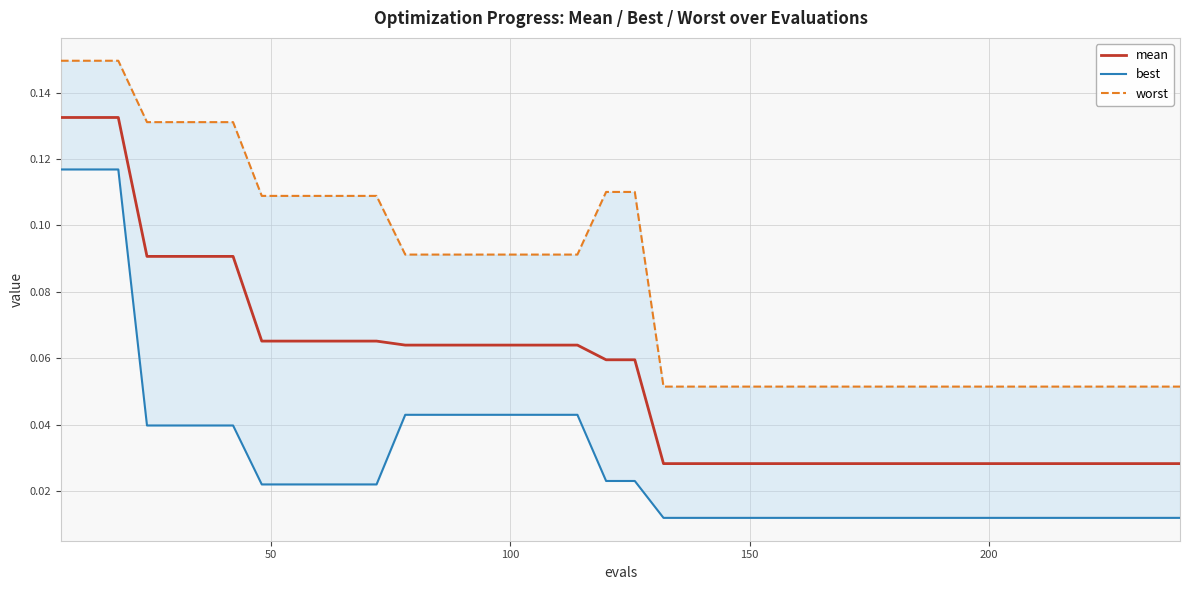

True or false: worst and mean intersect in this chart.

False